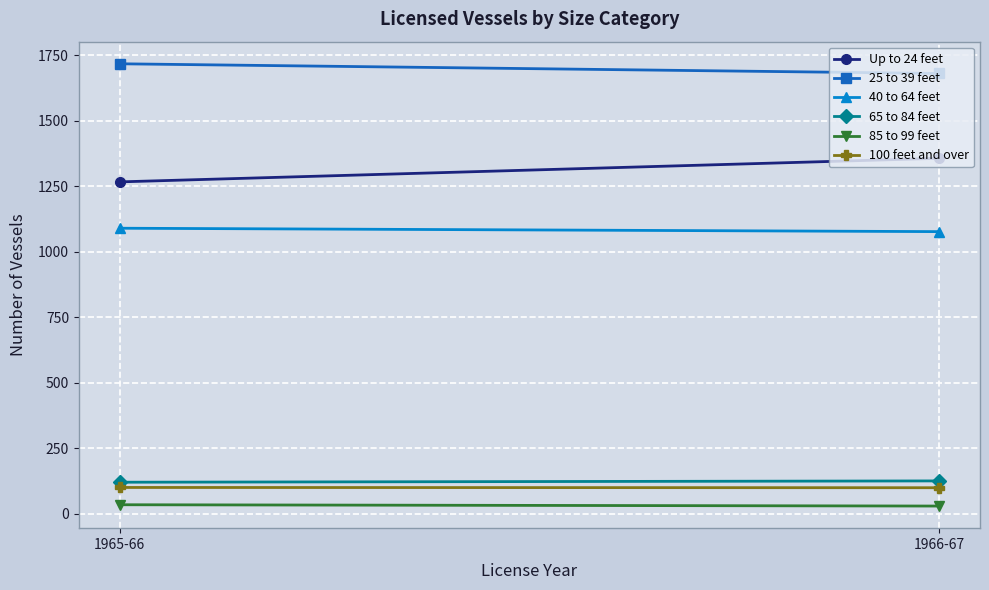

What is the difference between the 25 to 39 feet values at 1965-66 and 1966-67?

37